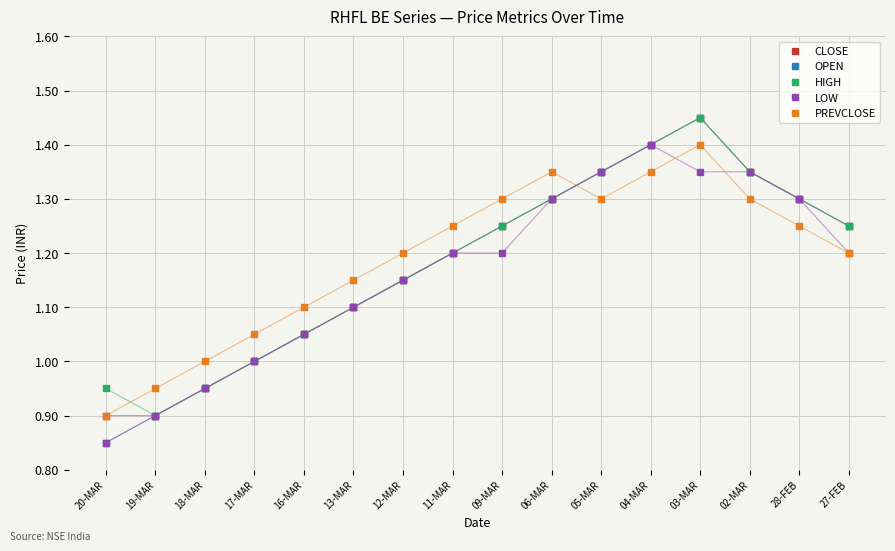

Is it true that OPEN equals 1.4 at 02-MAR?

True